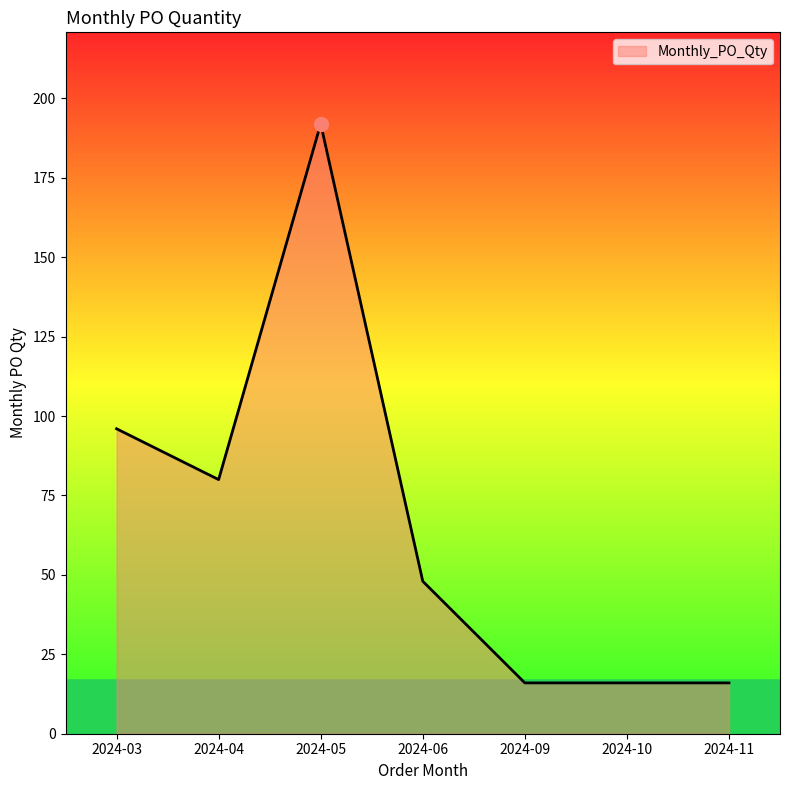

Reading left to right, transcribe all the data shown in this chart.

96	80	192	48	16	16	16